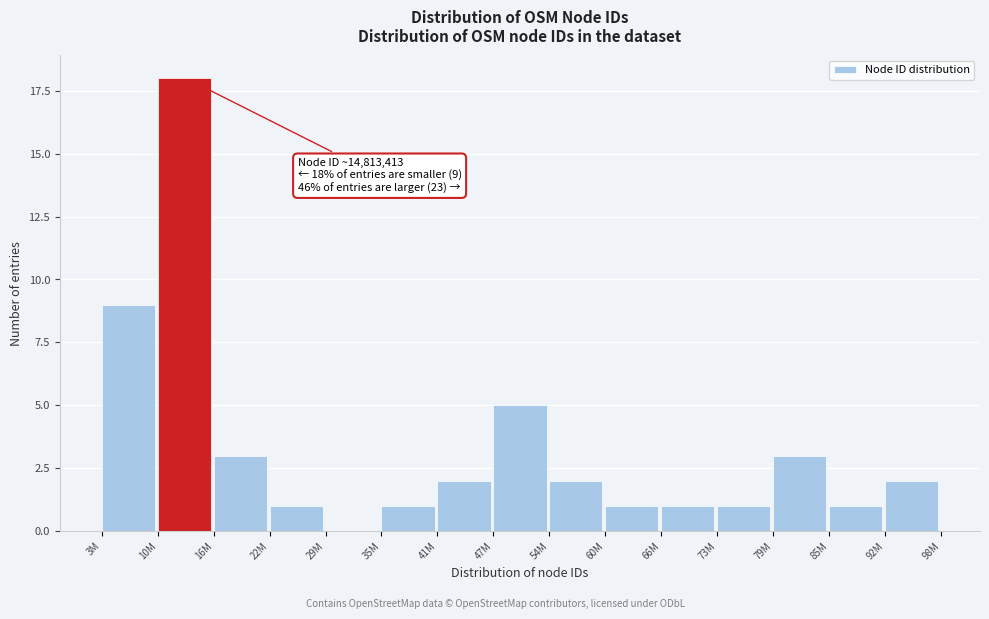

Reading left to right, transcribe all the data shown in this chart.

3M=9	10M=18	16M=3	22M=1	29M=0	35M=1	41M=2	47M=5	54M=2	60M=1	66M=1	73M=1	79M=3	85M=1	92M=2